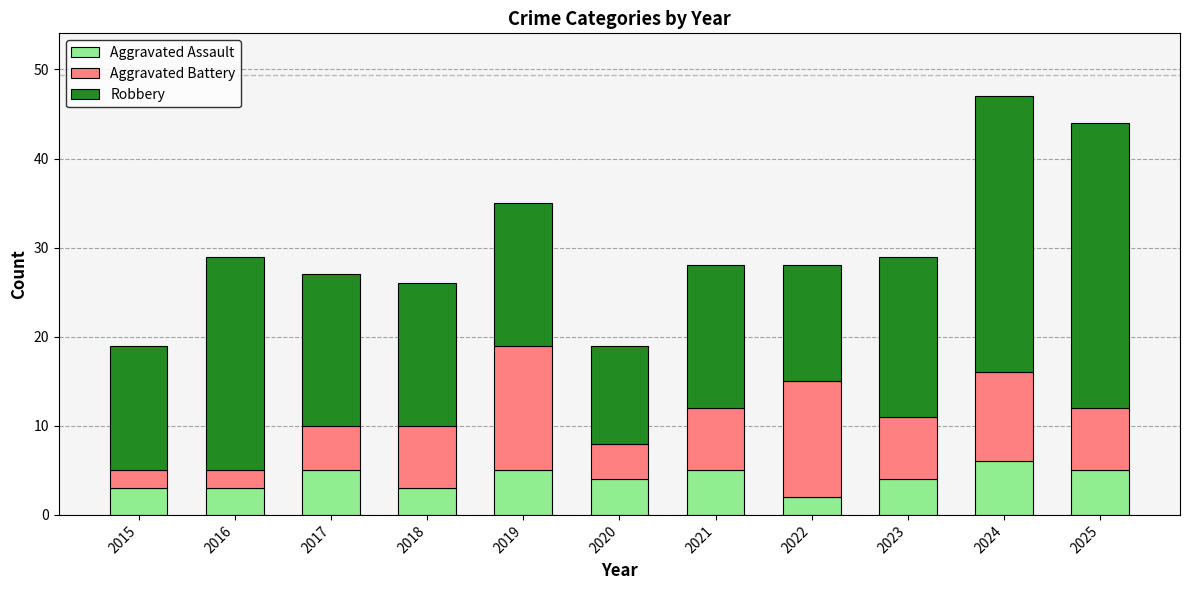

Count the number of data series in this chart.

3